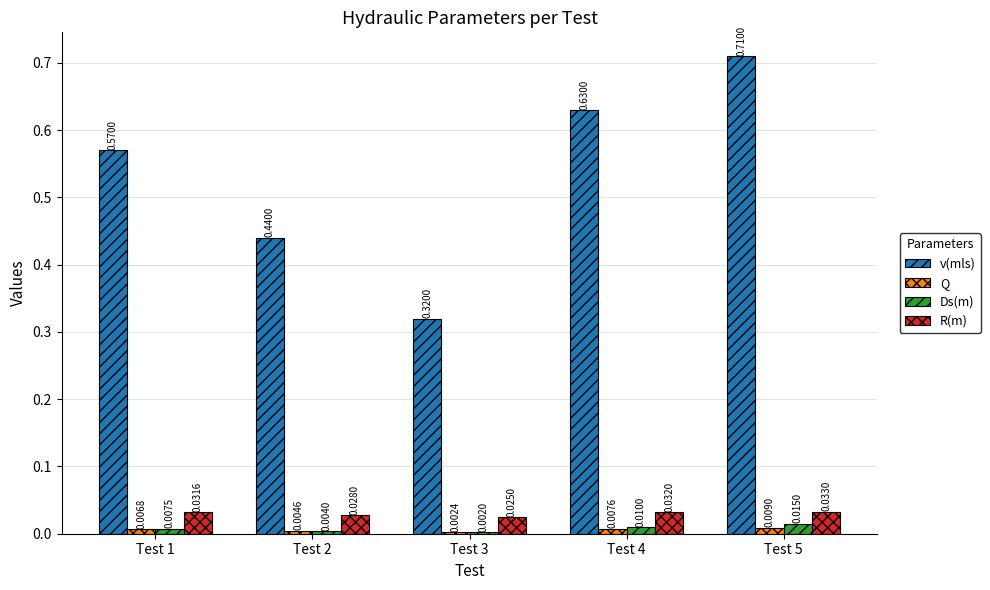

Which series changed the most between Test 2 and Test 4?

v(mls)